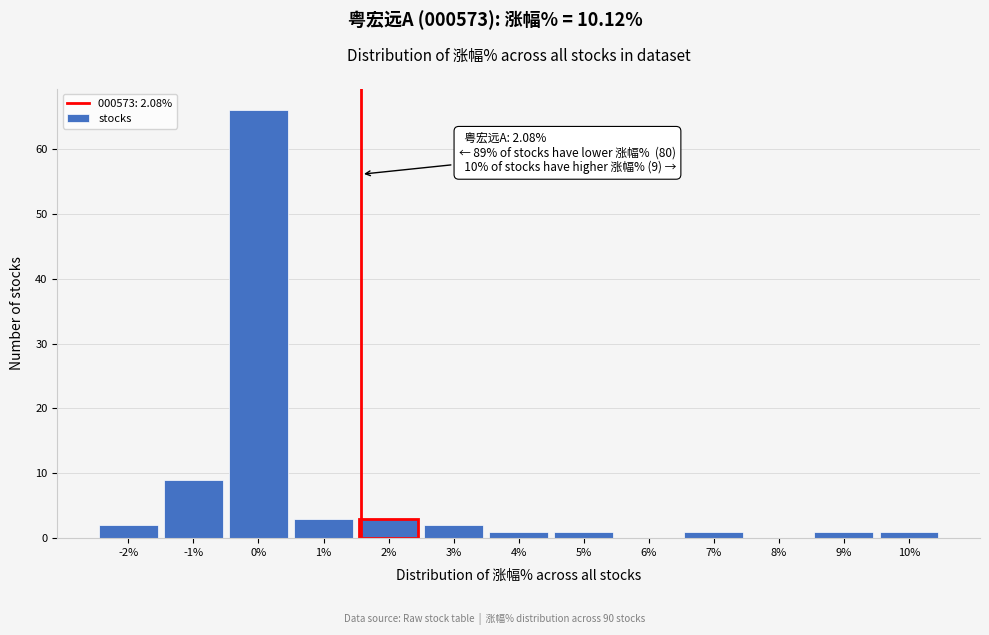

Reading right to left, extract all data points from this chart.

10%=1	9%=1	8%=0	7%=1	6%=0	5%=1	4%=1	3%=2	2%=3	1%=3	0%=66	-1%=9	-2%=2